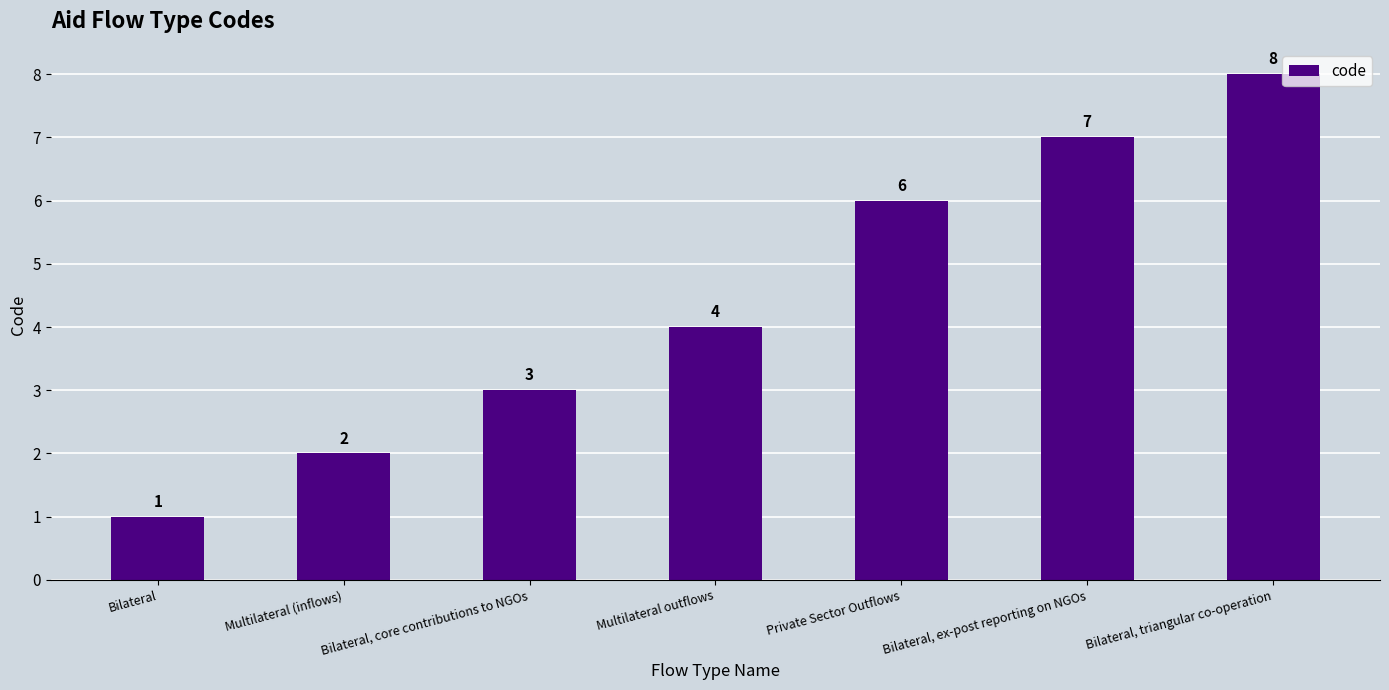

Count the number of data series in this chart.

1